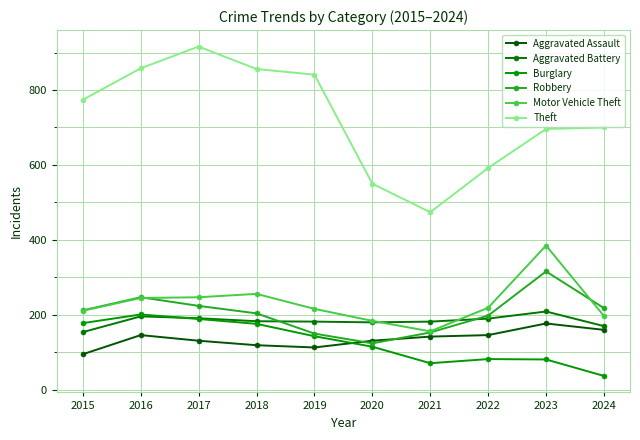

Count the number of categories in the chart.

10